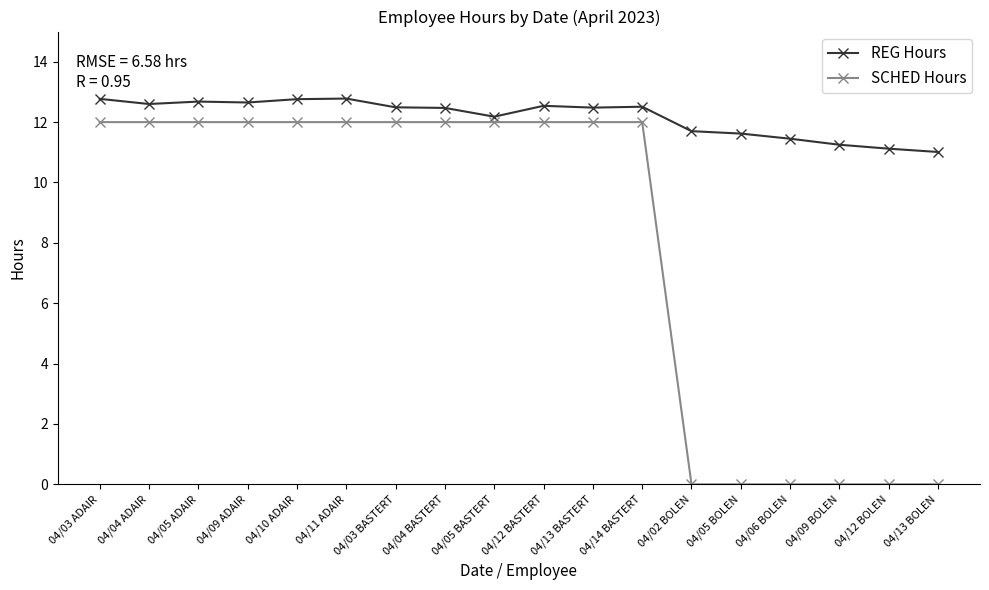

What is the total value across all series at 04/05 BASTERT?

24.2